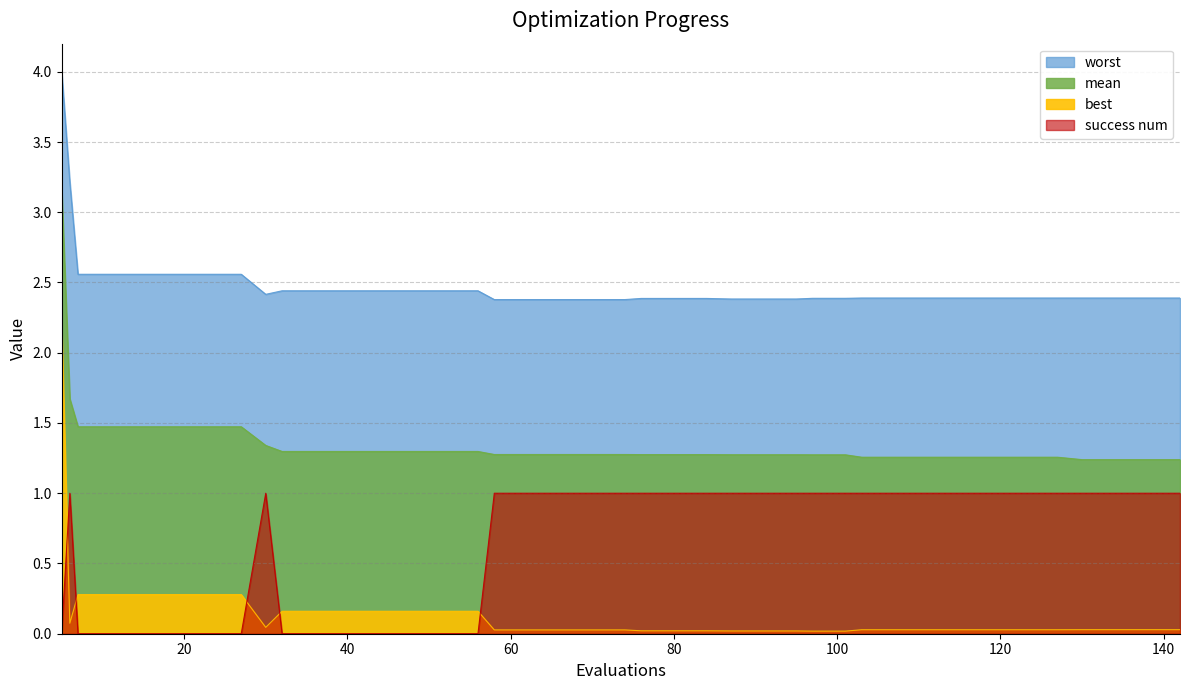

What is the approximate value of success num at 138?

1.0